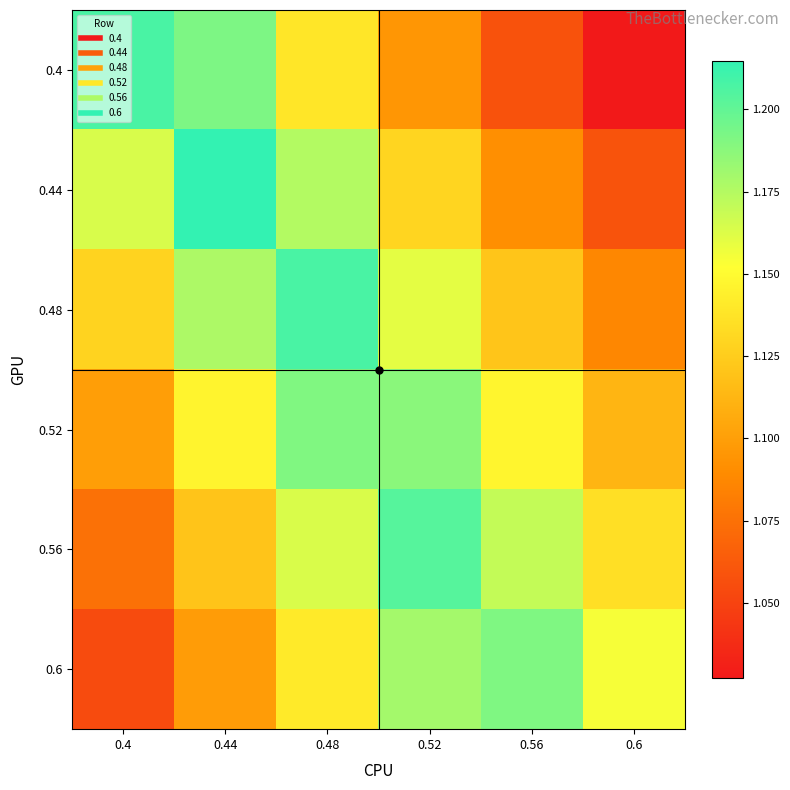

How many series are shown in this chart?

6